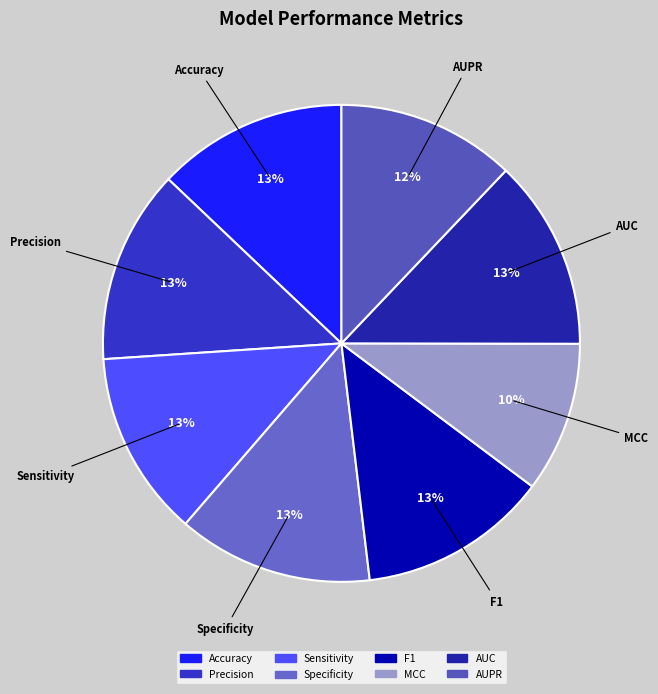

Does F1 account for over 50% of the chart?

No